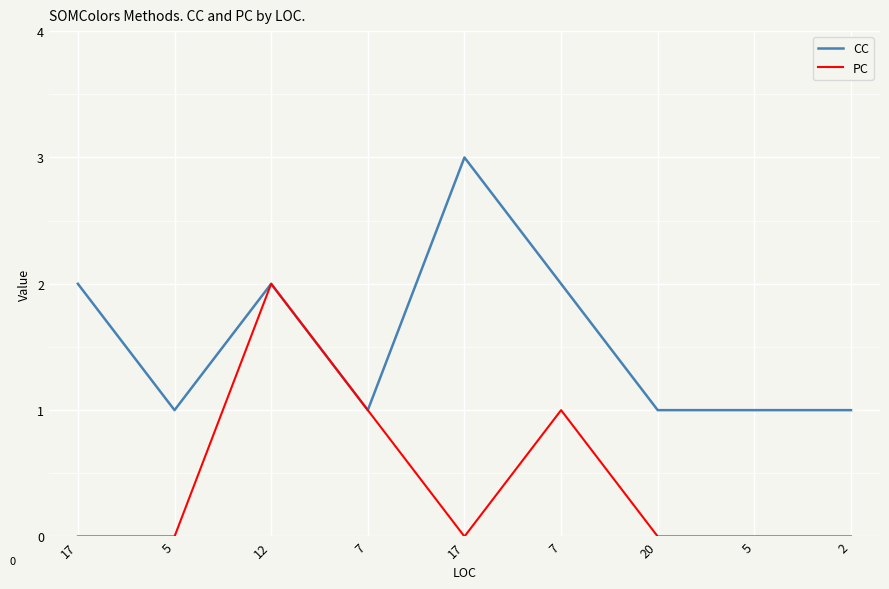

What is the difference between the maximum and minimum values in the PC series?

2